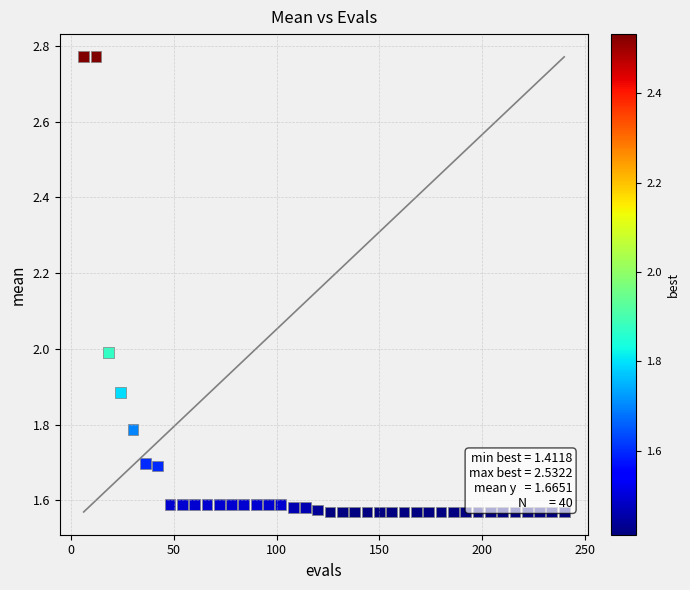

What is the range of Y values (max minus min)?

1.2